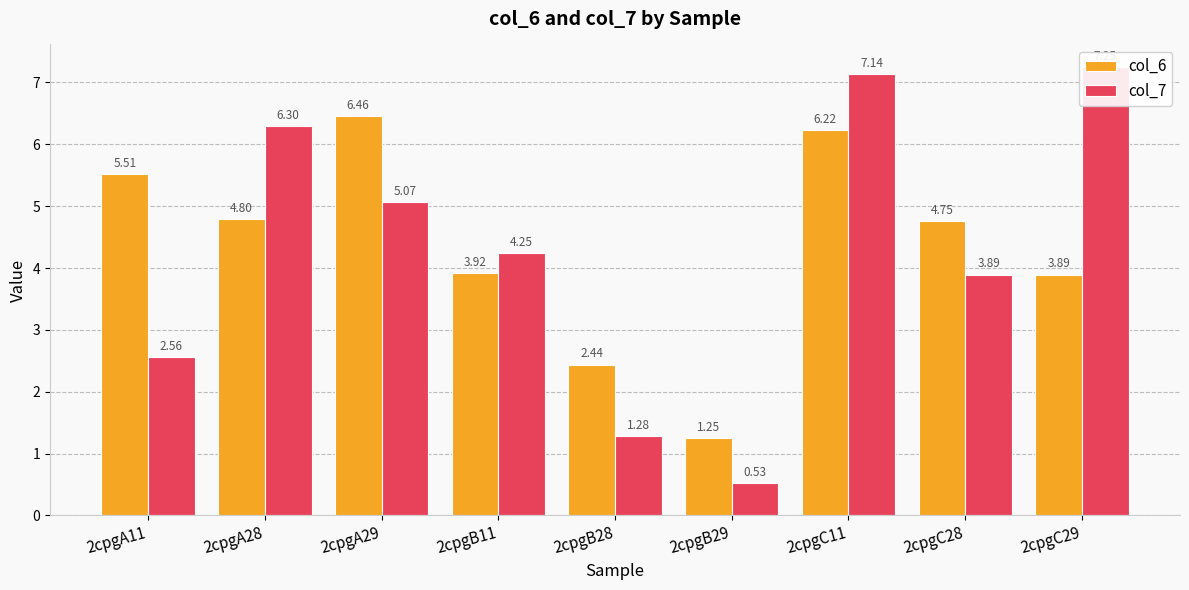

List the labels in order of col_7 value, largest first.

2cpgC29, 2cpgC11, 2cpgA28, 2cpgA29, 2cpgB11, 2cpgC28, 2cpgA11, 2cpgB28, 2cpgB29